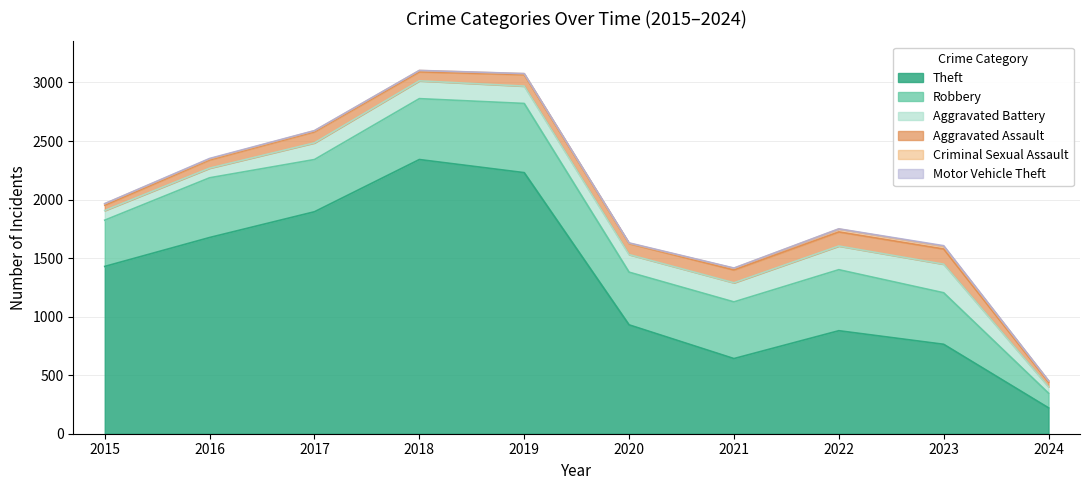

What is the difference between the Aggravated Battery values at 2023 and 2020?

94